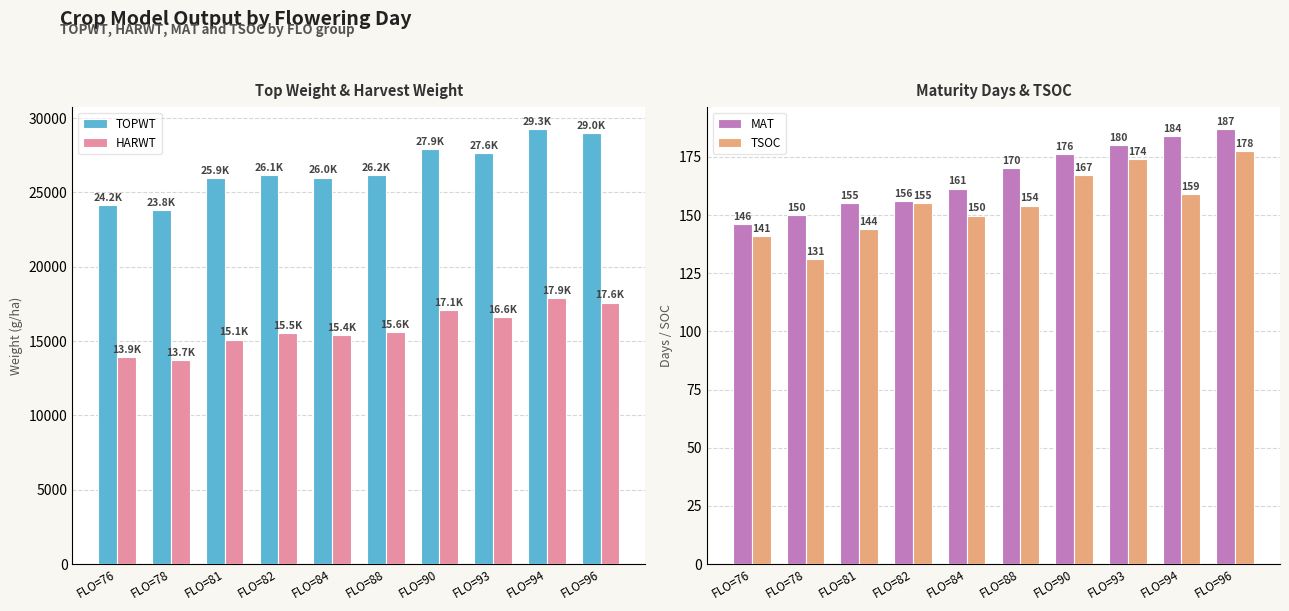

List the series in order of their peak value, highest first.

TOPWT, HARWT, MAT, TSOC